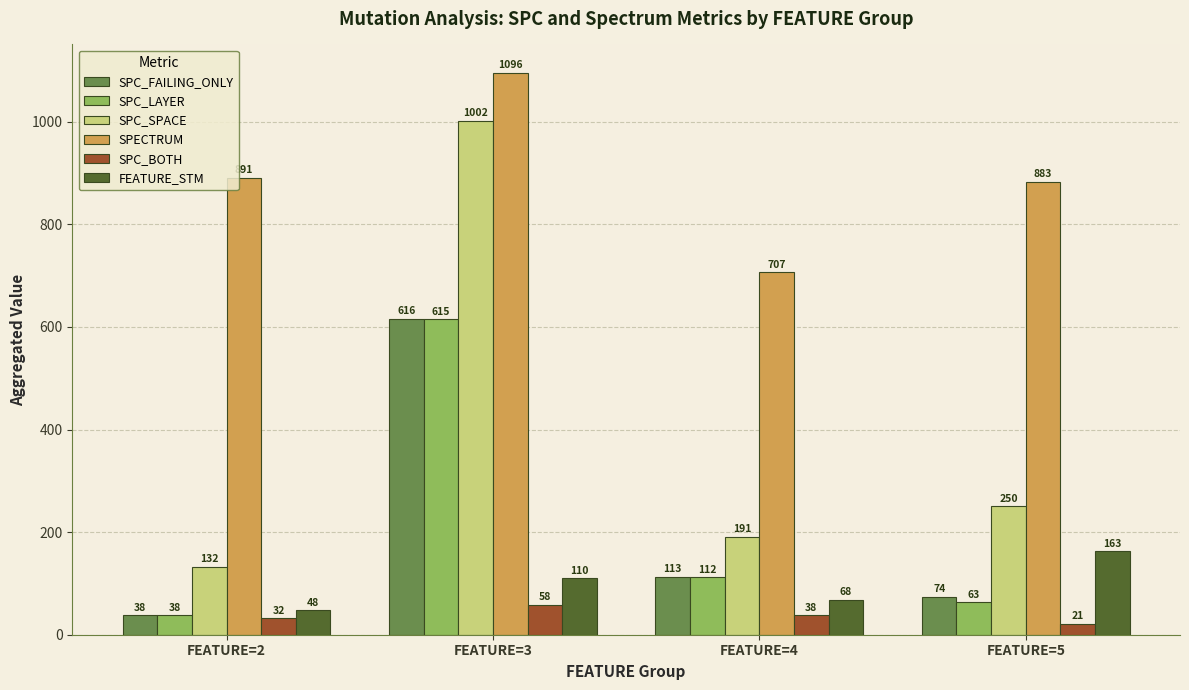

At which label is SPC_SPACE closest to 567?

FEATURE=5